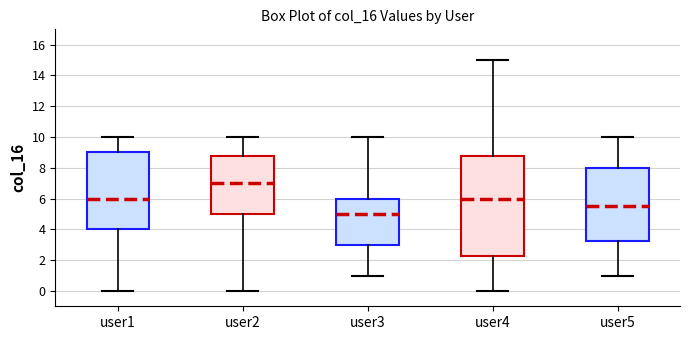

Which box has the lowest median line?

user3